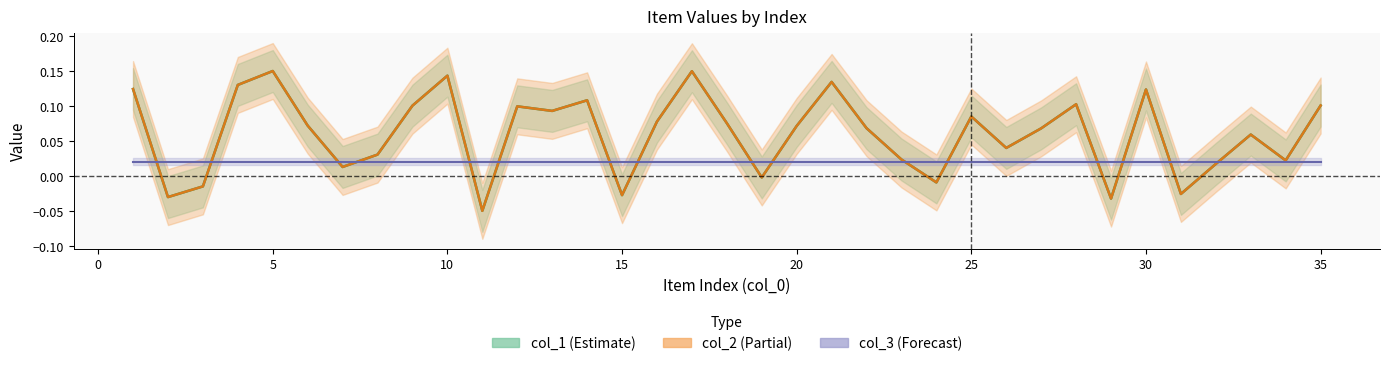

Where is the first local maximum for col_1?

5